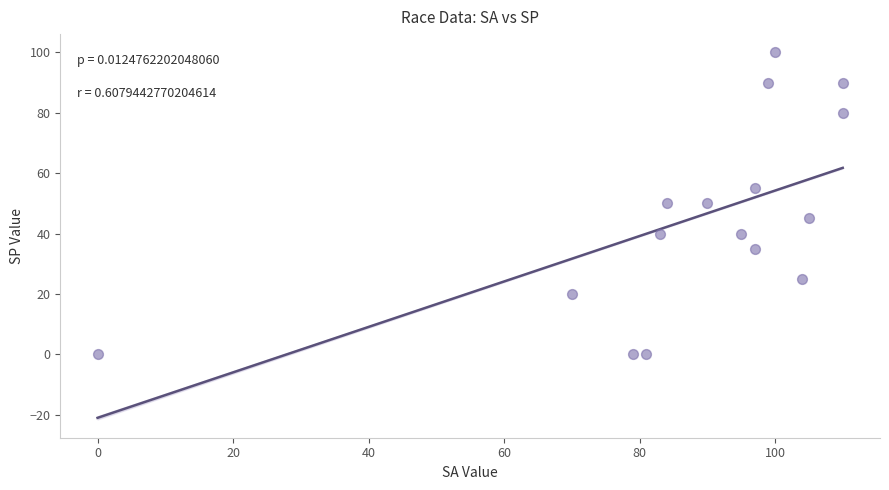

What is the range of Y values (max minus min)?

100